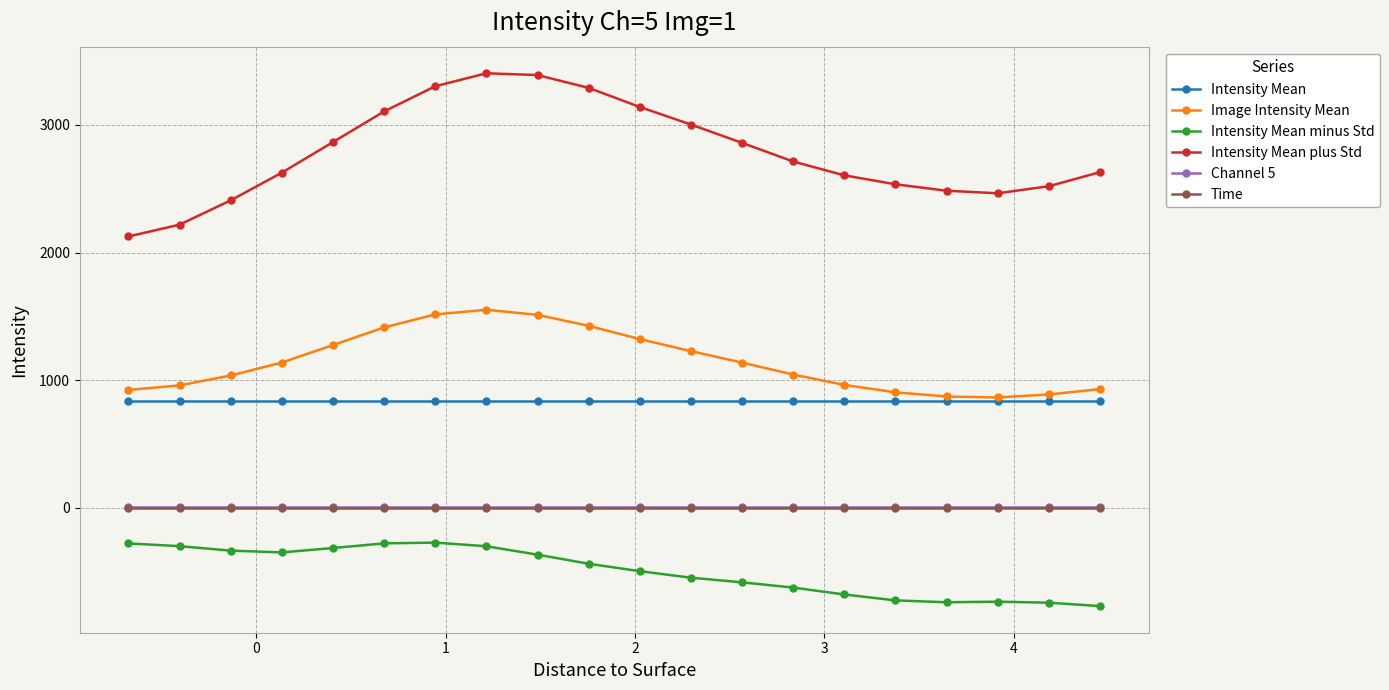

What are all the series names shown in the legend?

Intensity Mean, Image Intensity Mean, Intensity Mean minus Std, Intensity Mean plus Std, Channel 5, Time